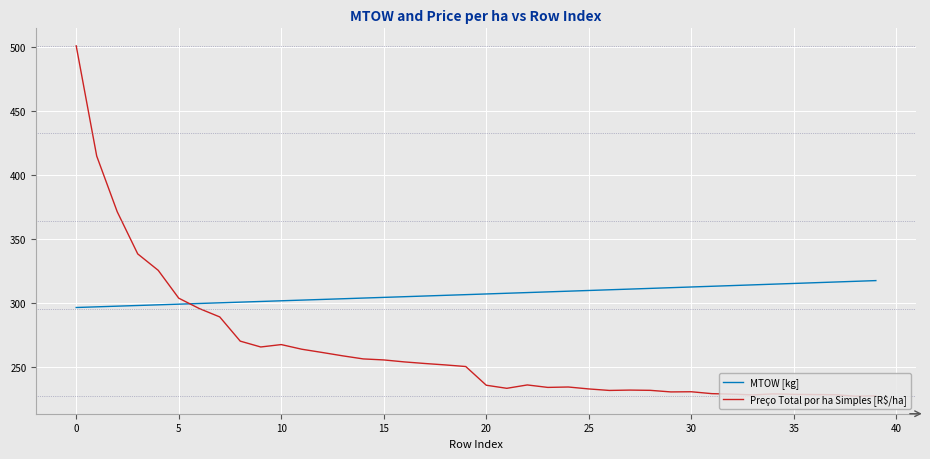

What is the difference between the maximum and minimum values in the Preço Total por ha Simples [R$/ha] series?

273.8